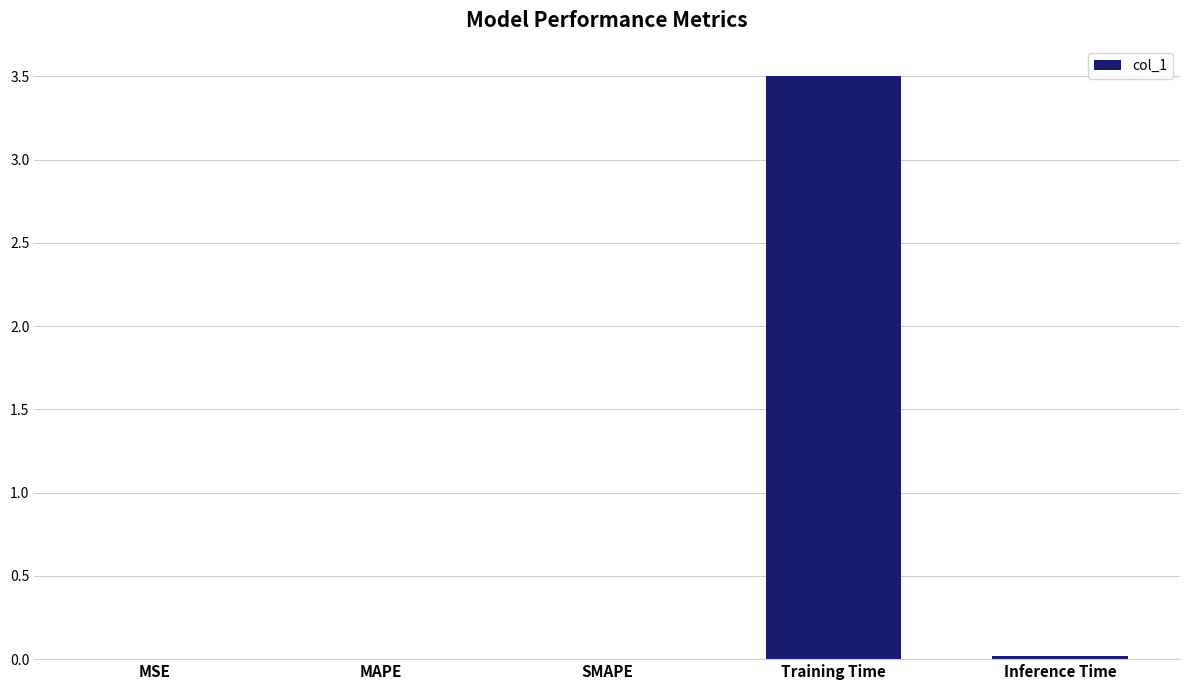

Is it true that the value at SMAPE is 0.0?

True